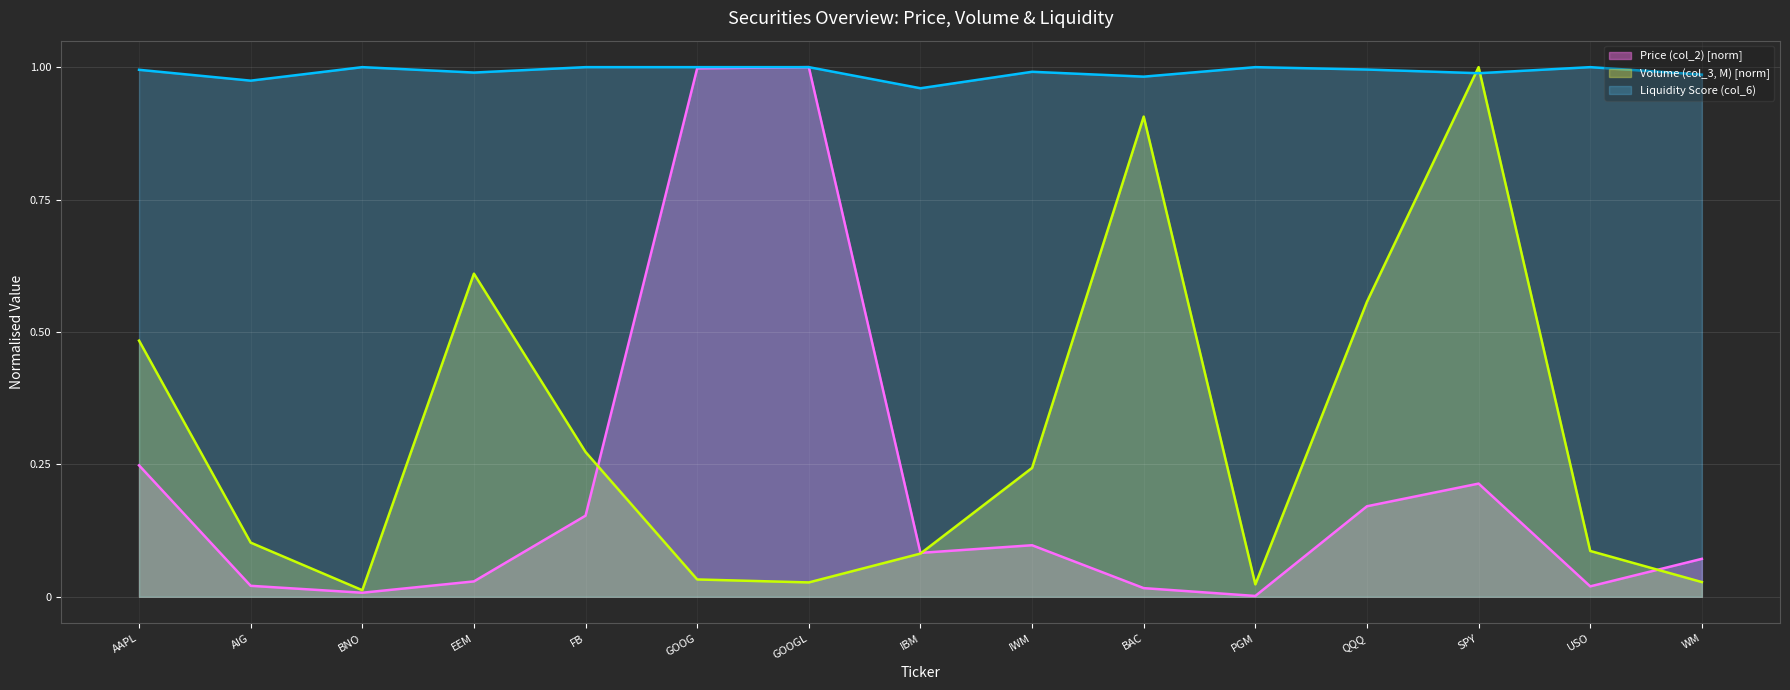

Is it true that Volume (col_3, M) equals 1.0 at SPY?

True